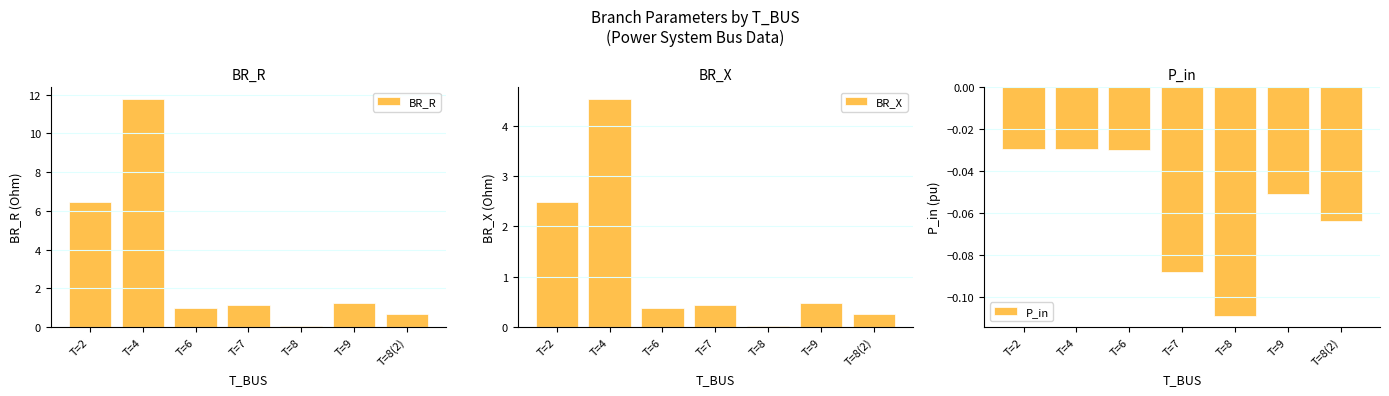

Is the value of BR_X at T=6 greater than the value of BR_R at T=8?

Yes